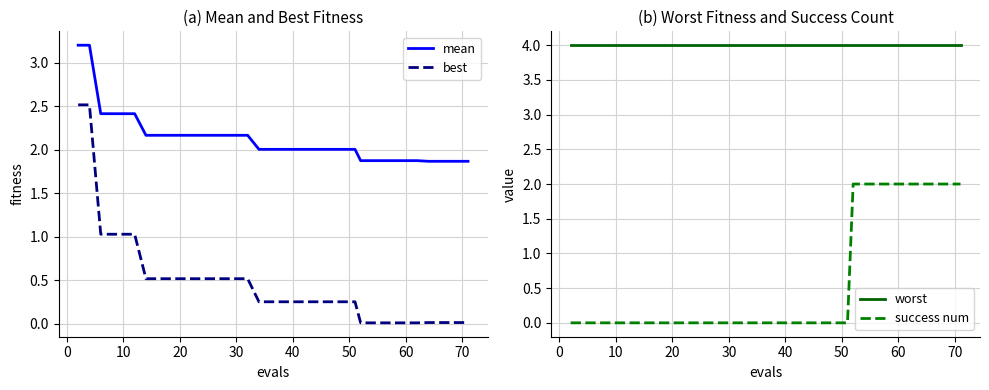

What are all the series names shown in the legend?

mean, best, worst, success num